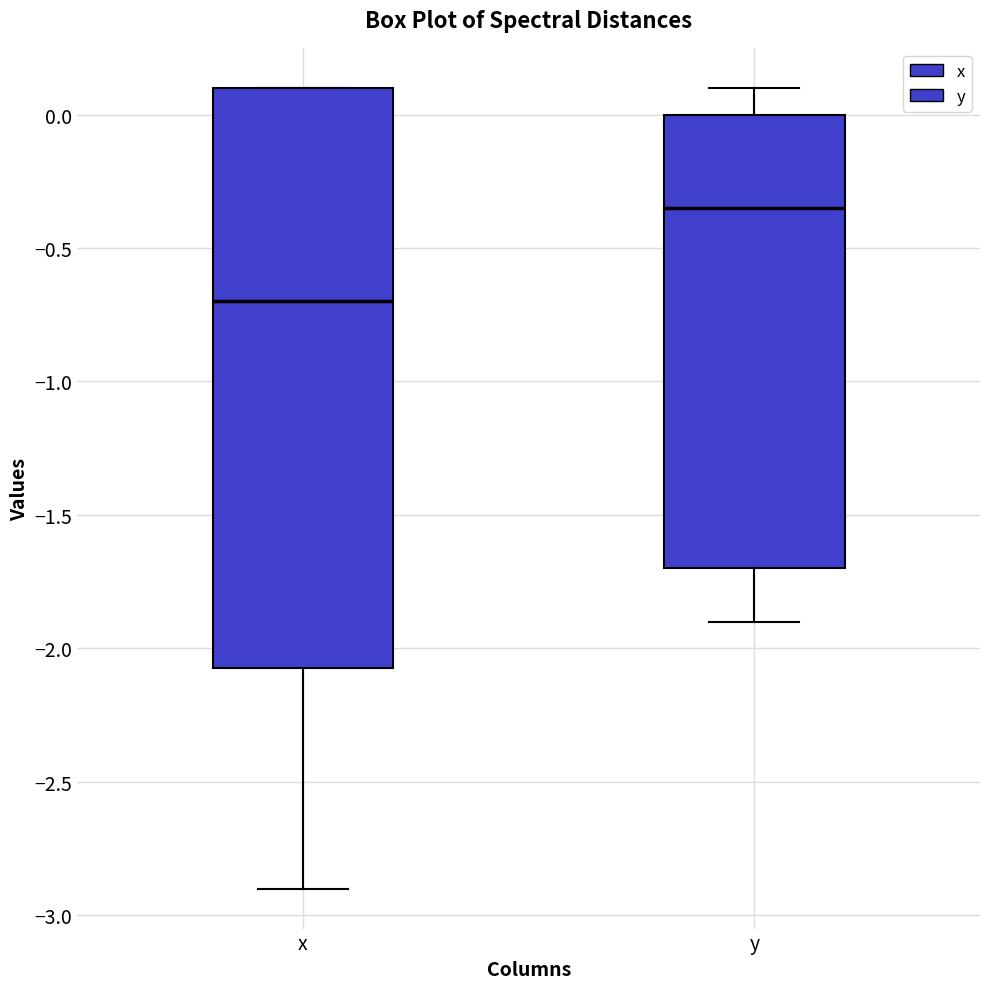

Which box has the lowest median line?

x